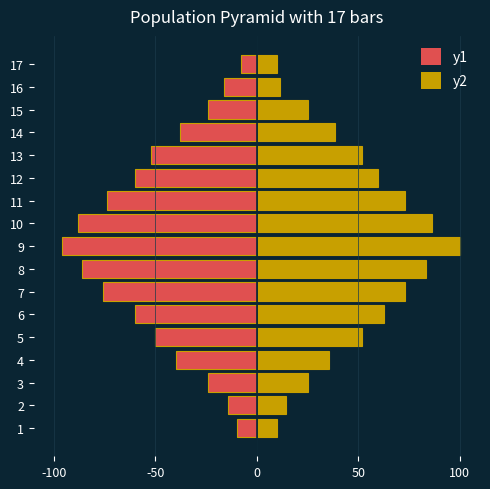

How many bars are there in total?

34